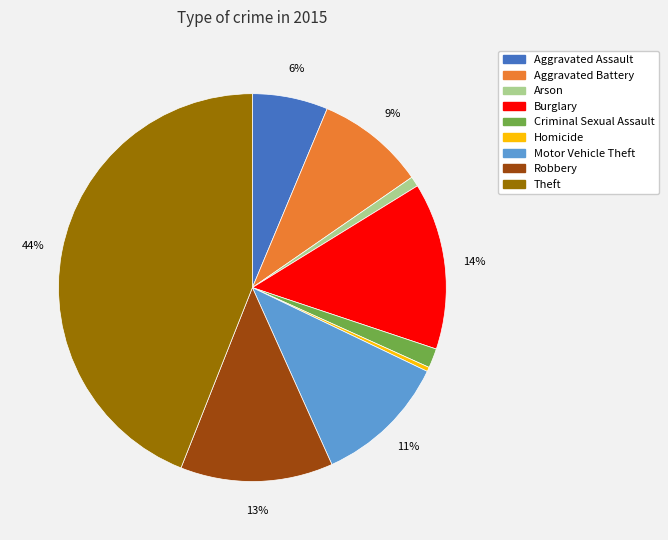

To the nearest percent, what is the average slice percentage?

11%